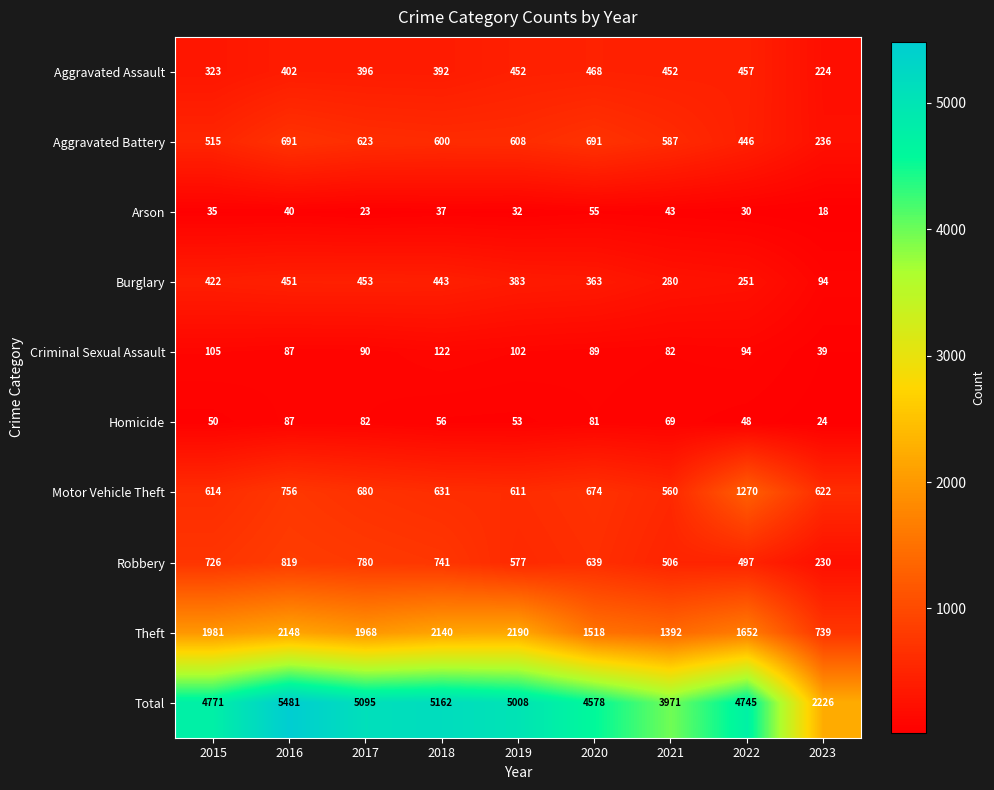

How many values in the Arson series are below 35?

4